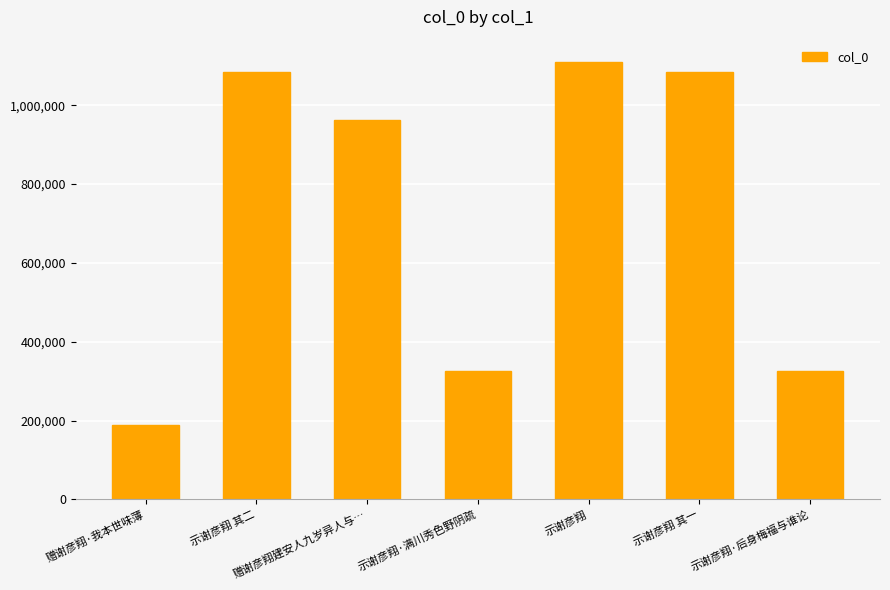

The chart shows a value of 76001 at 赠谢彦翔·我本世味薄. True or false?

False